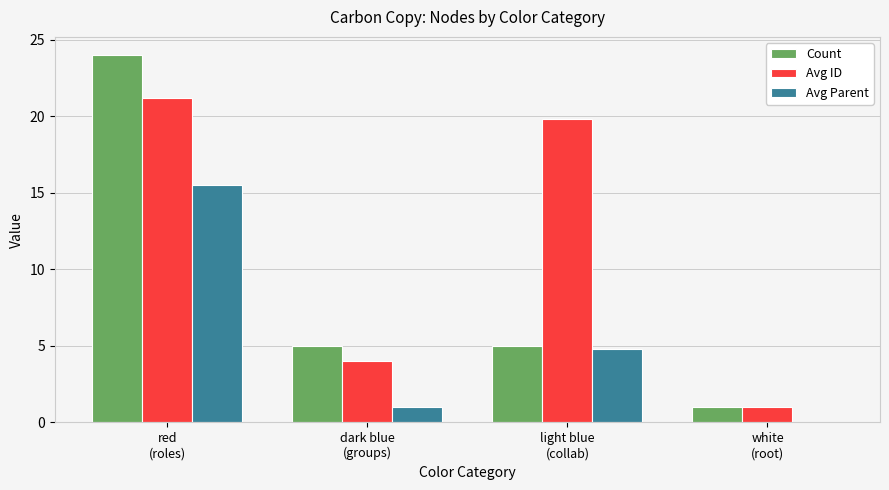

Are the bars grouped side by side (vs. stacked)?

Yes